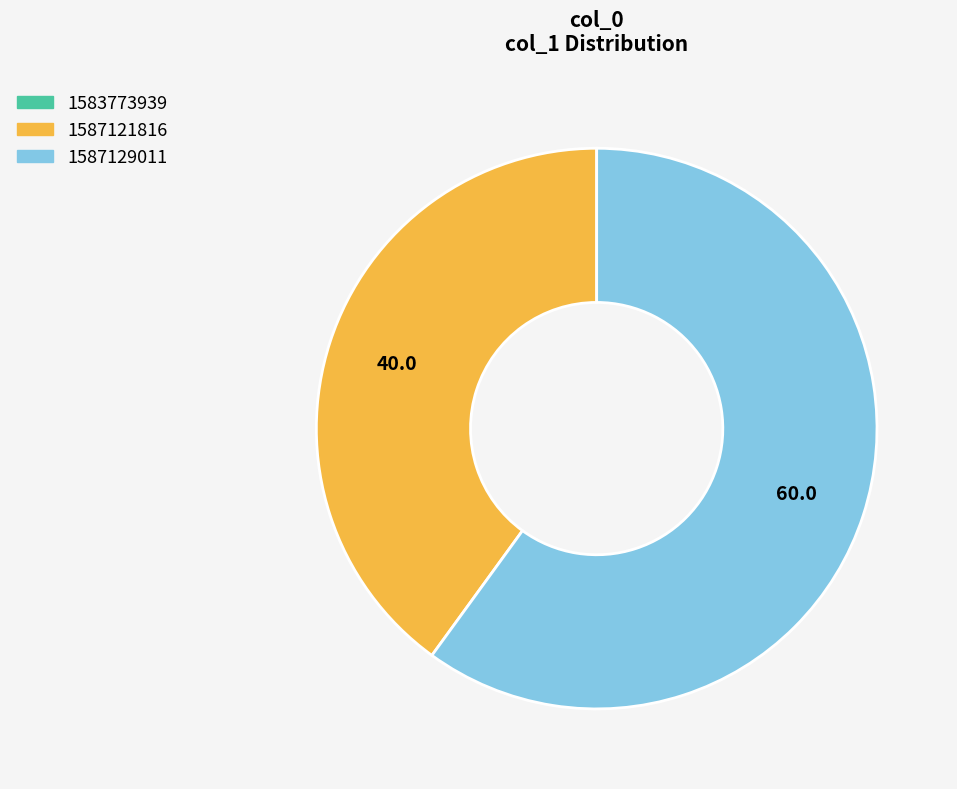

Which slice is the largest?

1587129011